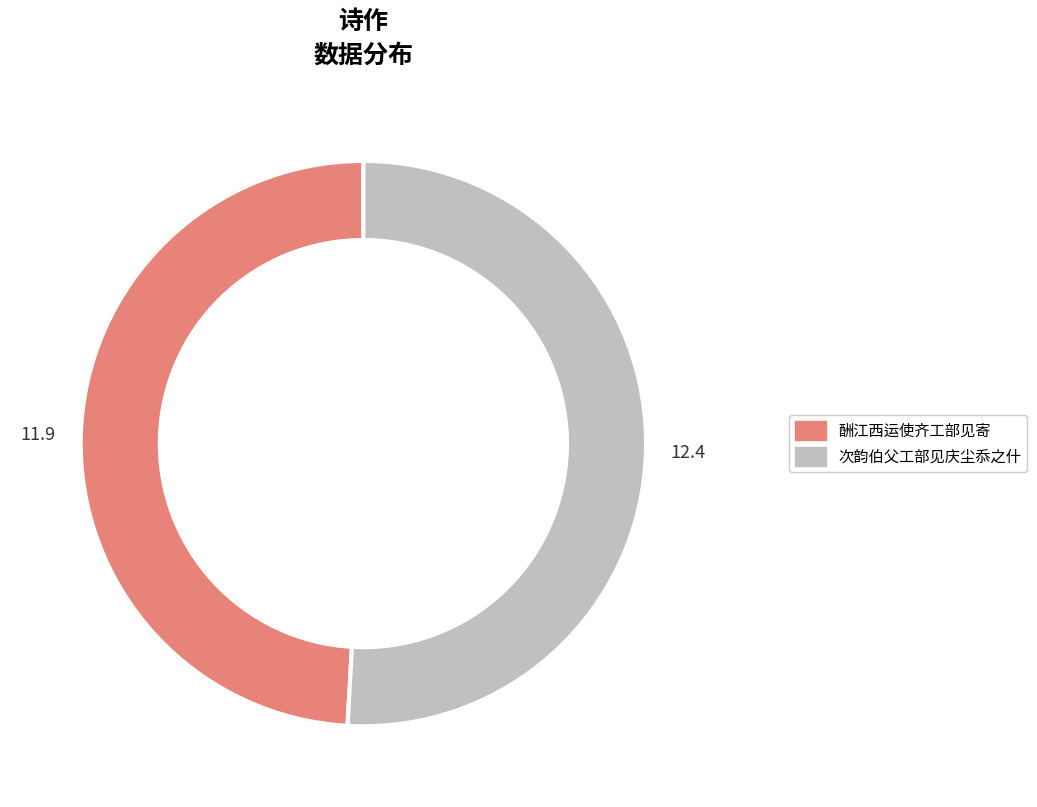

Is the sum of 酬江西运使齐工部见寄 and 次韵伯父工部见庆尘忝之什 greater than half?

Yes